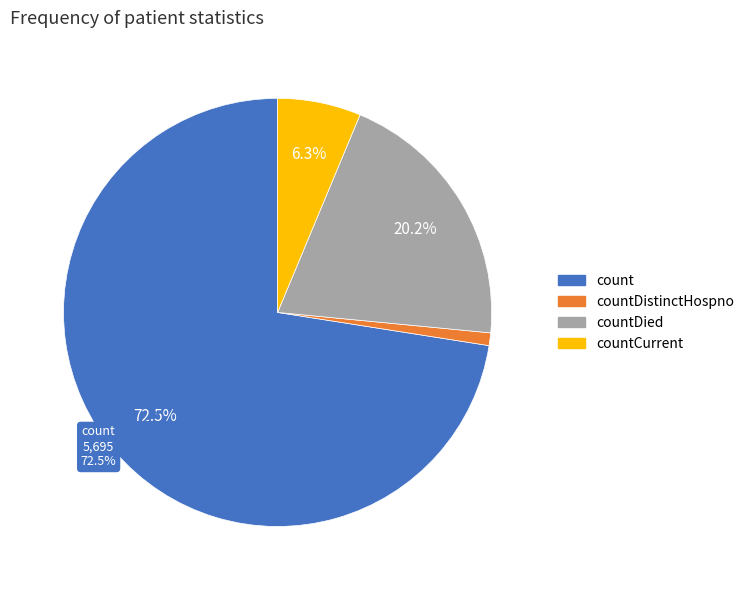

How many slices are in this pie chart?

4